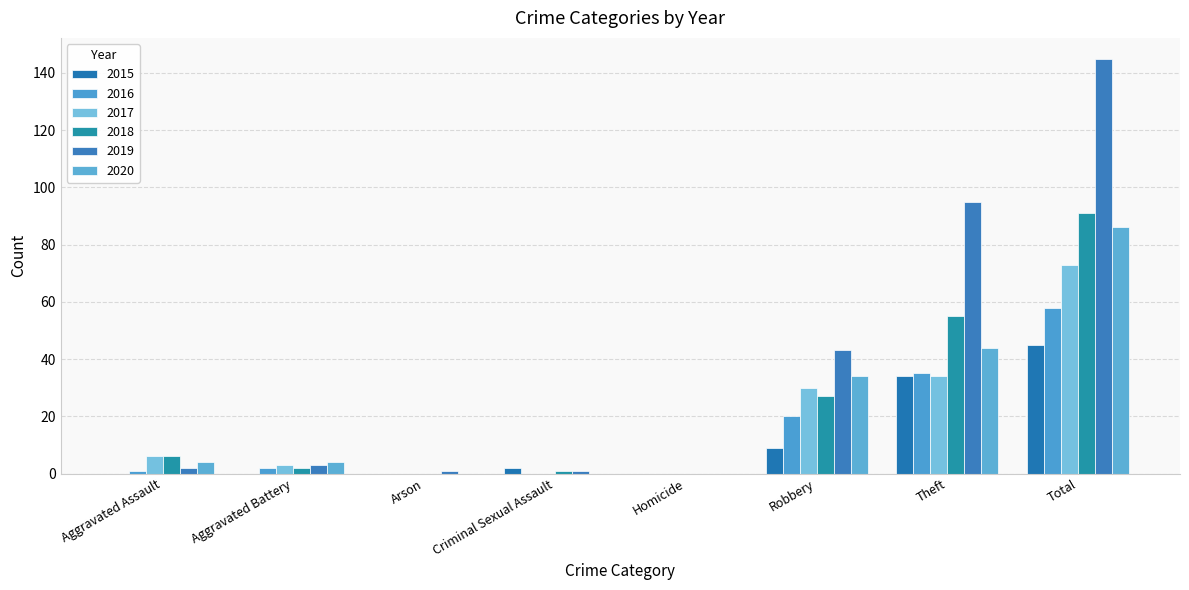

At Aggravated Assault, list the series in order from largest to smallest.

2017, 2018, 2020, 2019, 2016, 2015